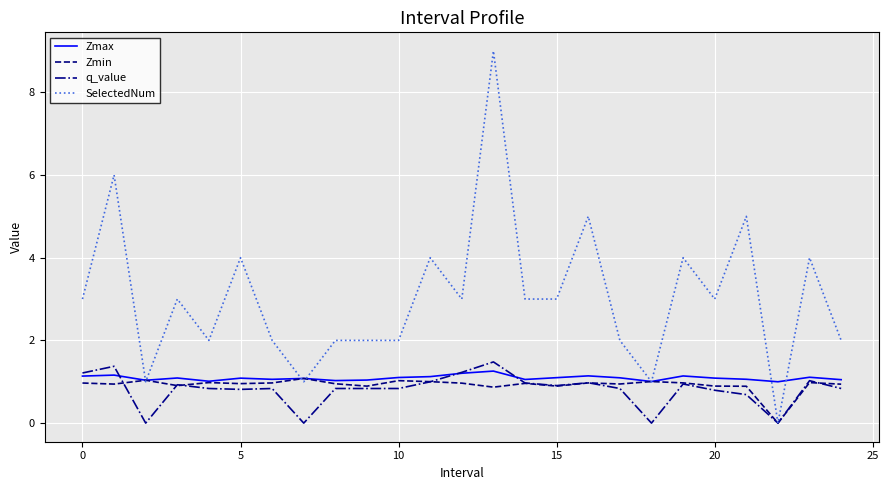

What are all the series names shown in the legend?

Zmax, Zmin, q_value, SelectedNum